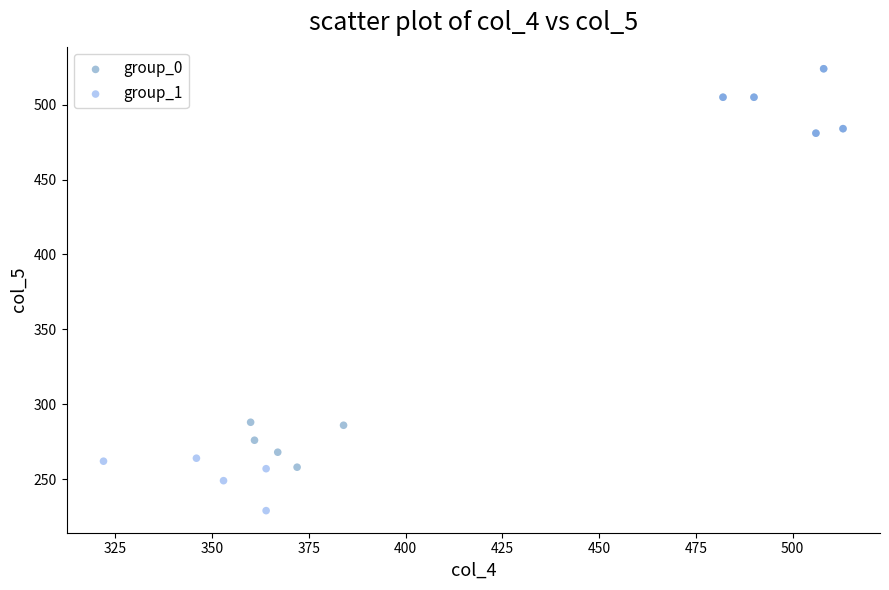

Which series has the widest spread of Y values?

group_1